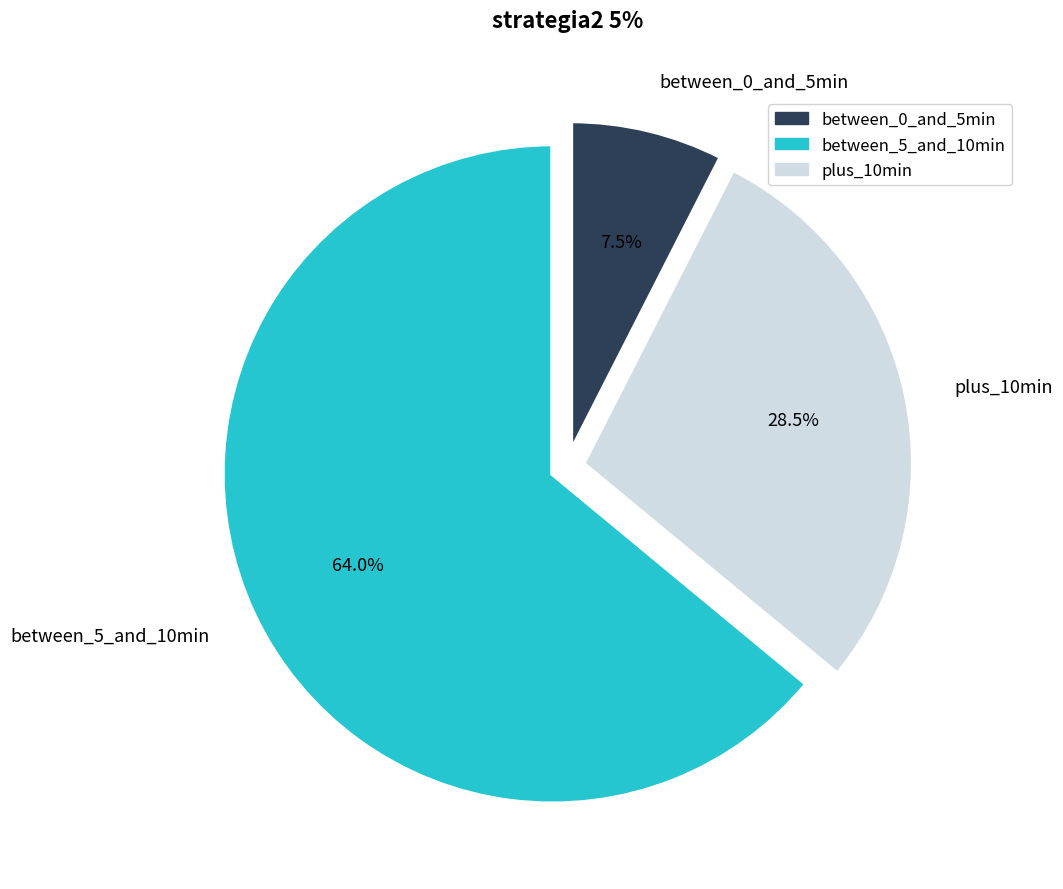

Rank the categories by value from lowest to highest.

between_0_and_5min, plus_10min, between_5_and_10min